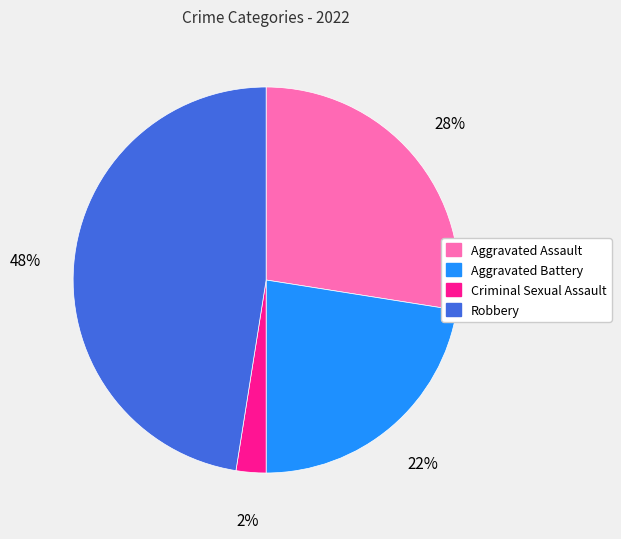

What is the ratio of the value at Aggravated Battery to the value at Robbery?

0.5